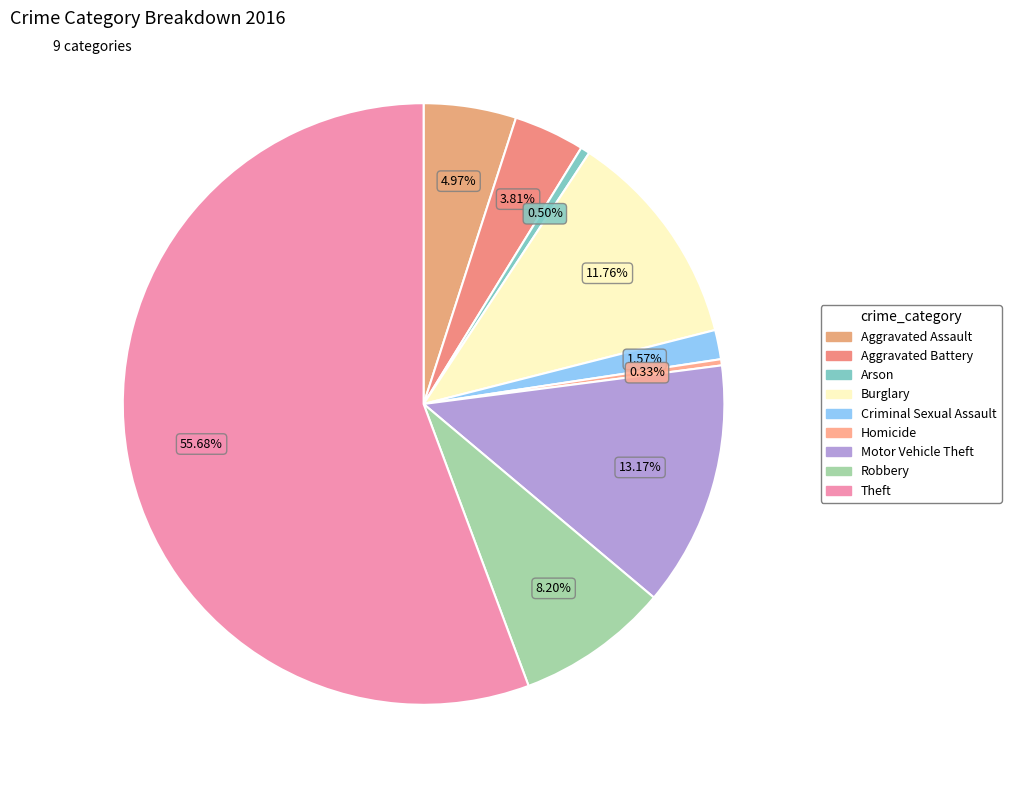

What is the majority slice?

Theft